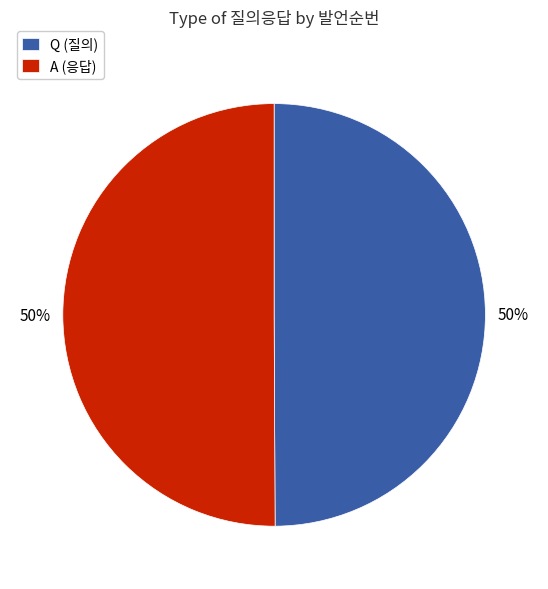

Is it true that Q is 50% of the pie?

True